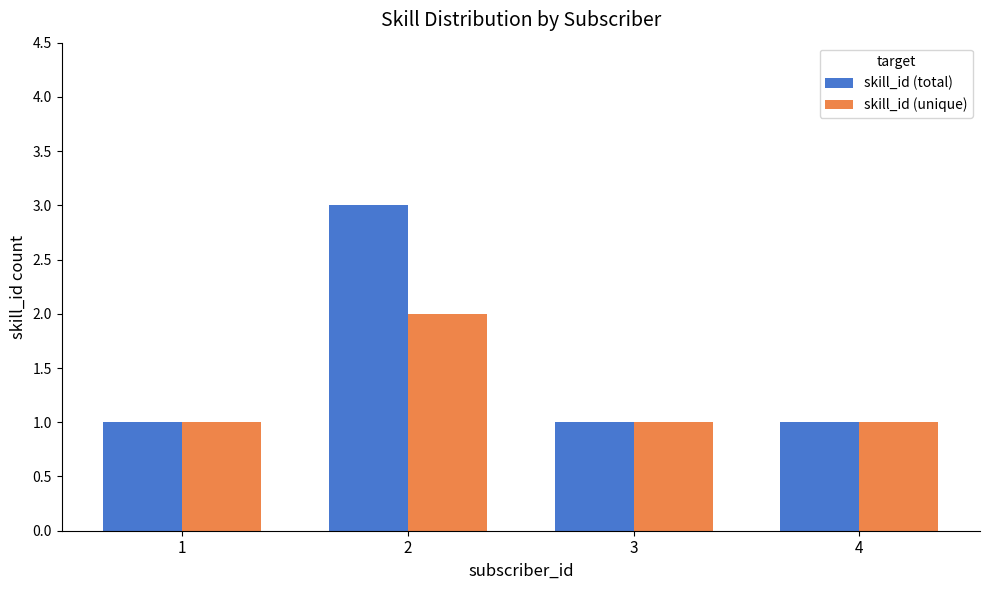

What is the minimum value shown in the chart?

1